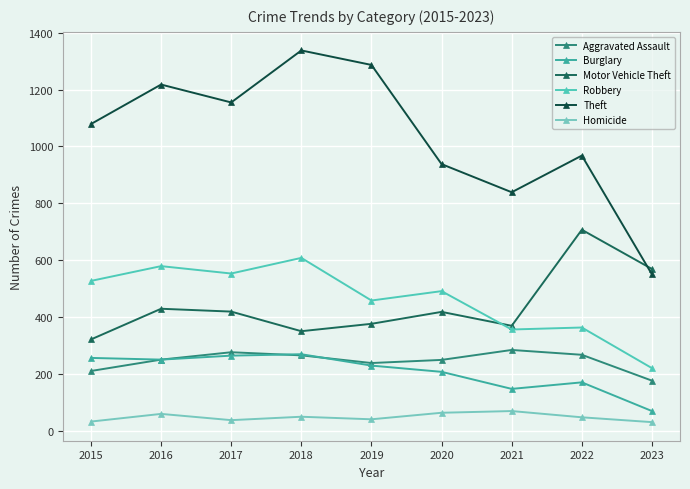

Which category has the lowest value in the Robbery series?

2023